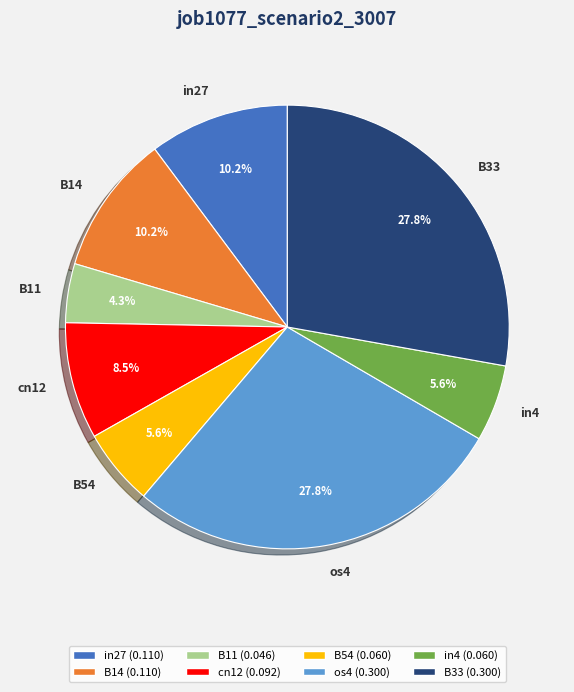

Is it true that os4 is 20% of the pie?

False